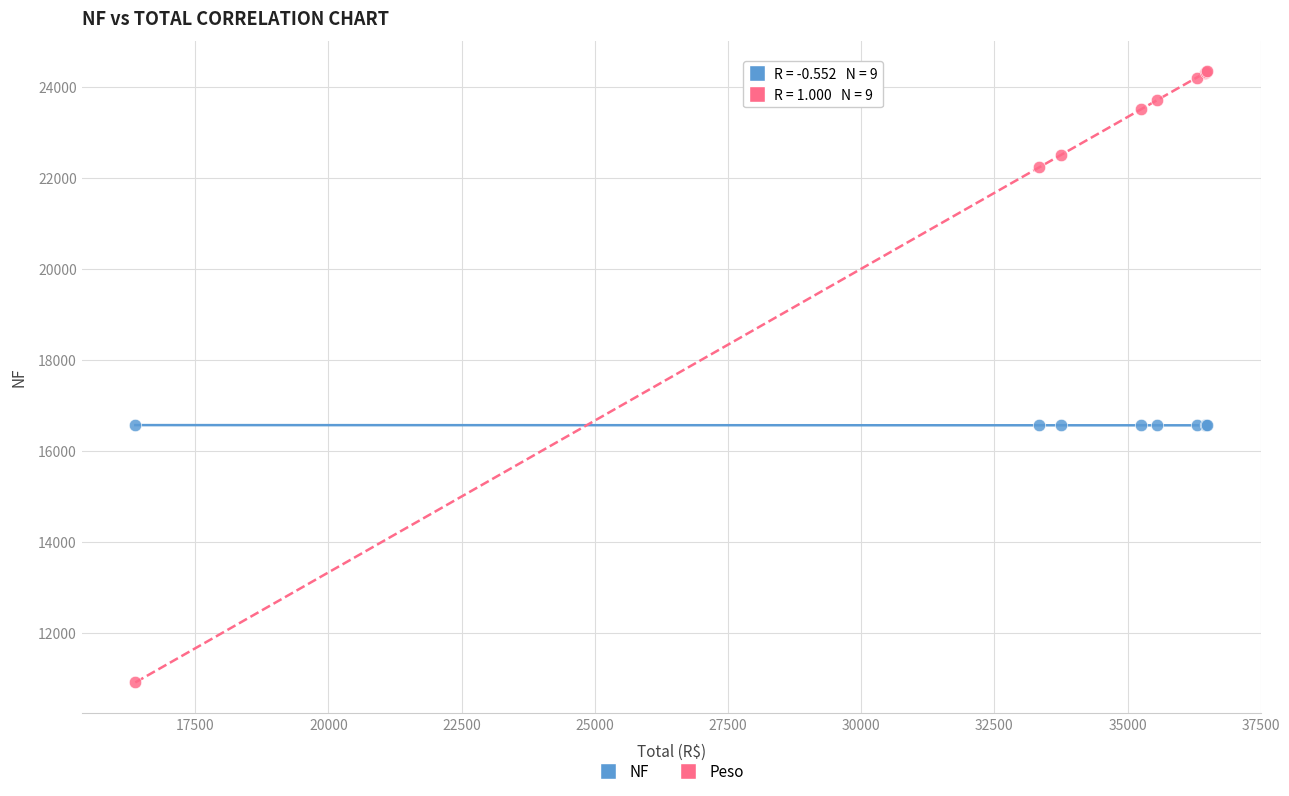

Which series has the largest Y range (max minus min)?

Peso